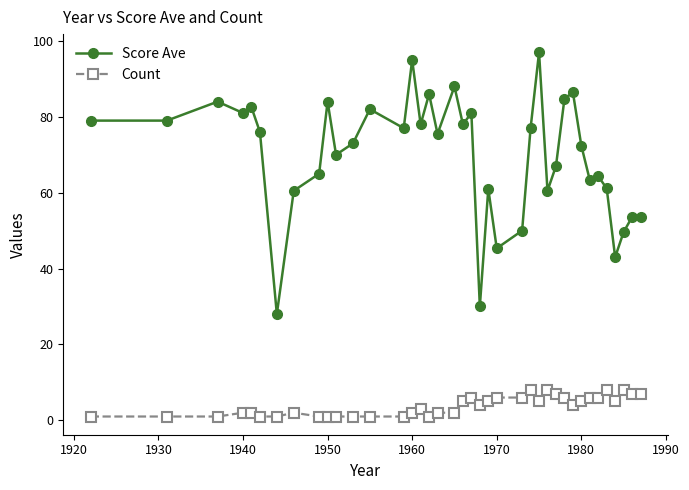

How many distinct data groups are displayed?

2